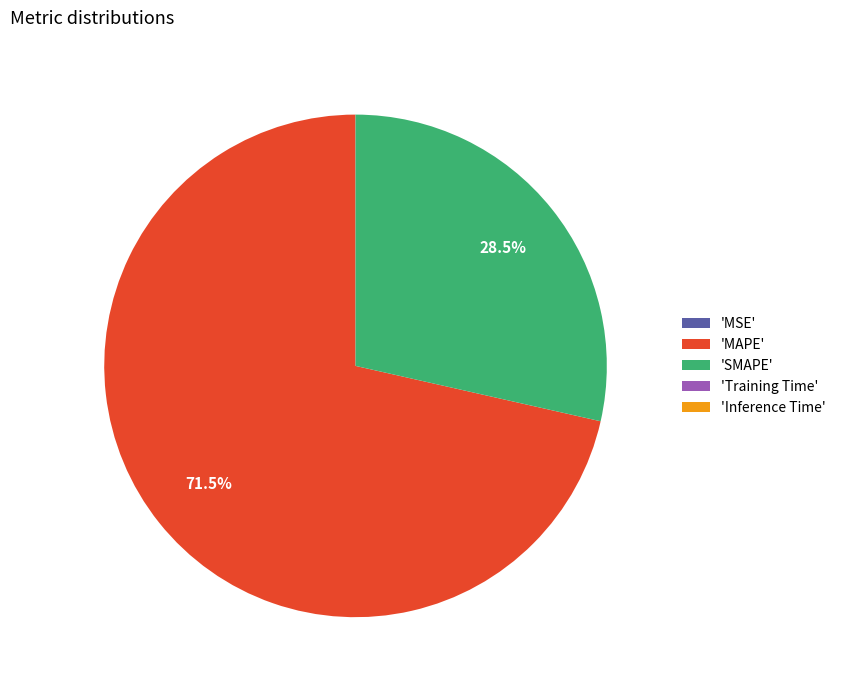

What is the largest slice in the pie chart?

'MAPE'